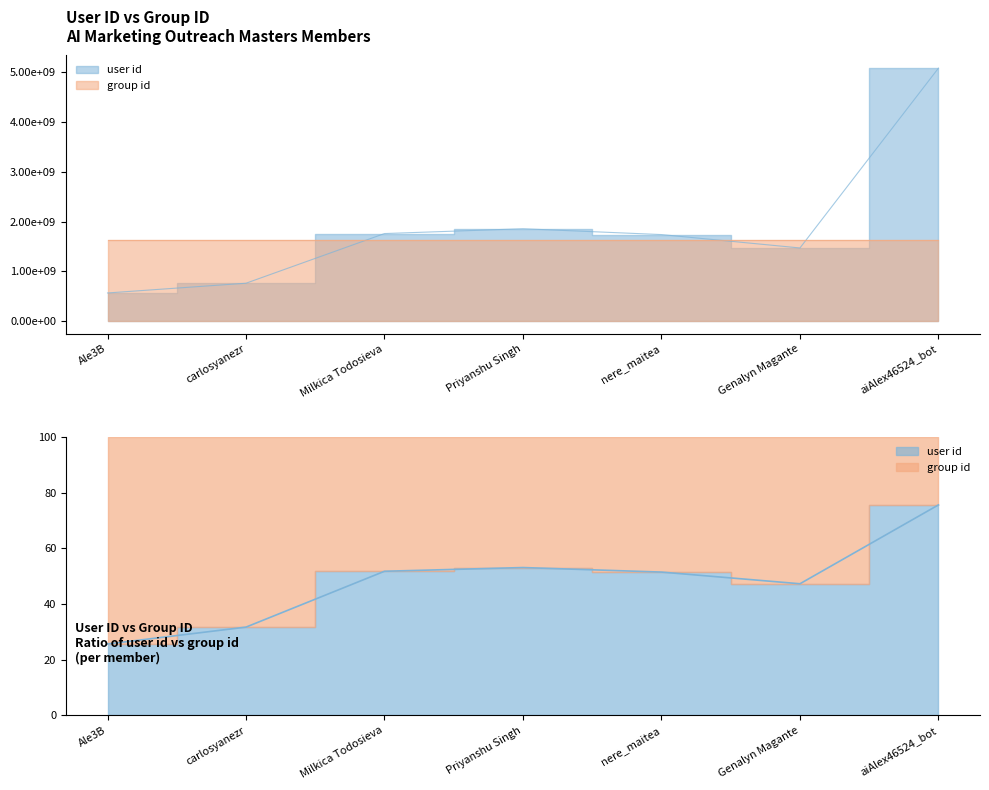

What is the change in value from carlosyanezr to aiAlex46524_bot?

+4325936926